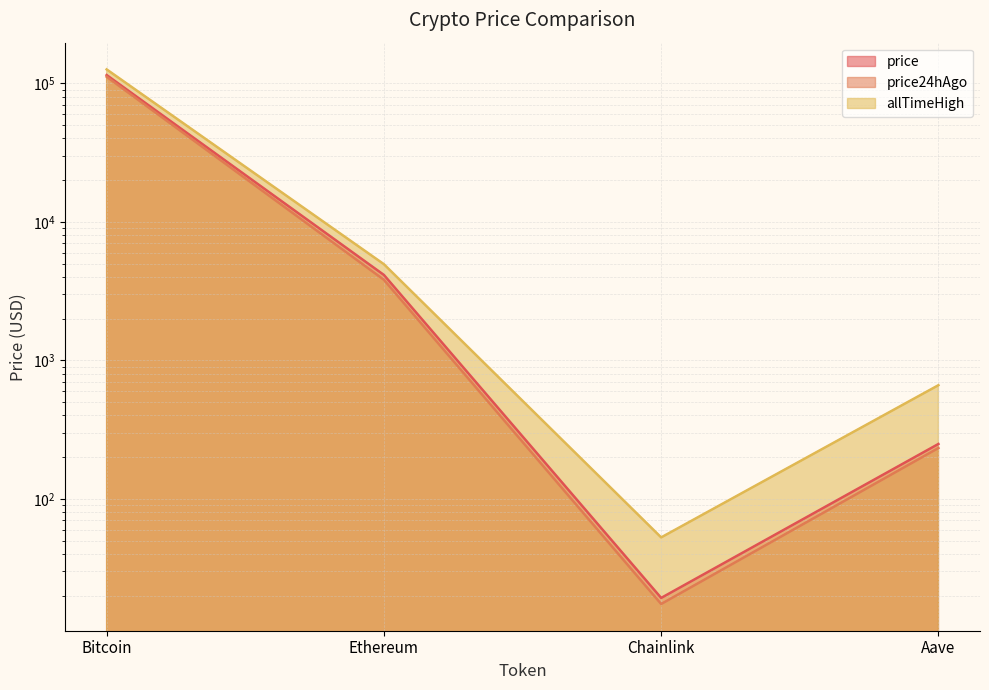

At which category does the chart reach its peak across all series?

Bitcoin